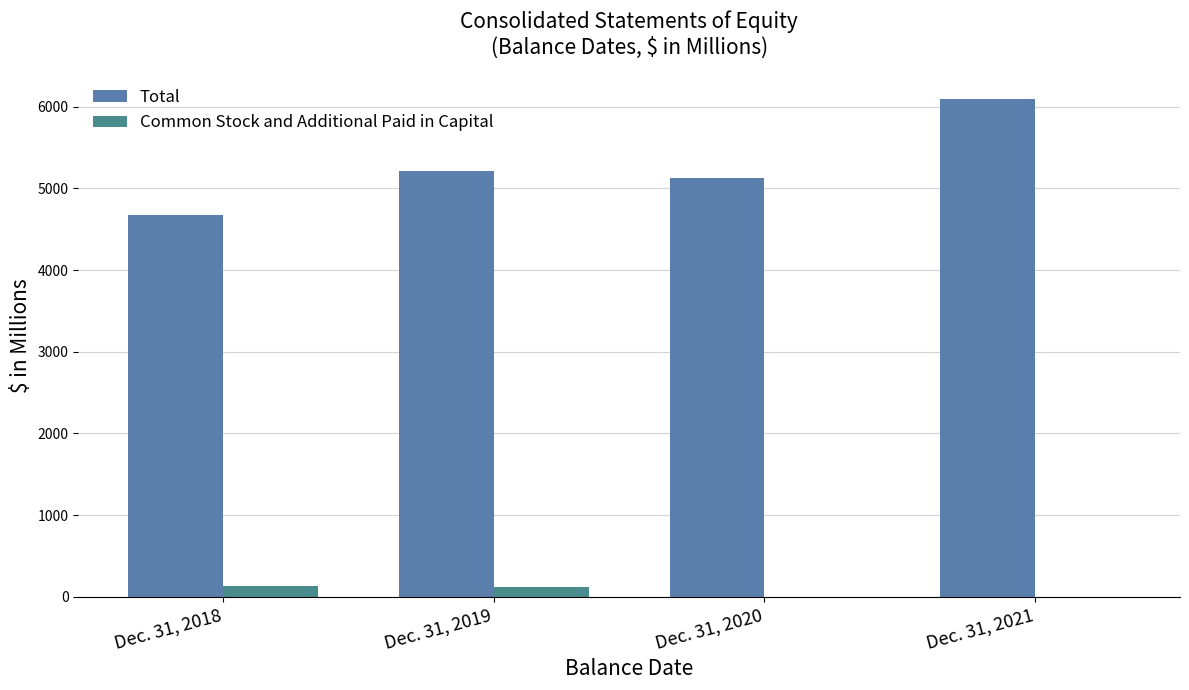

The Total series shows 6093.7 at Dec. 31, 2021. True or false?

True